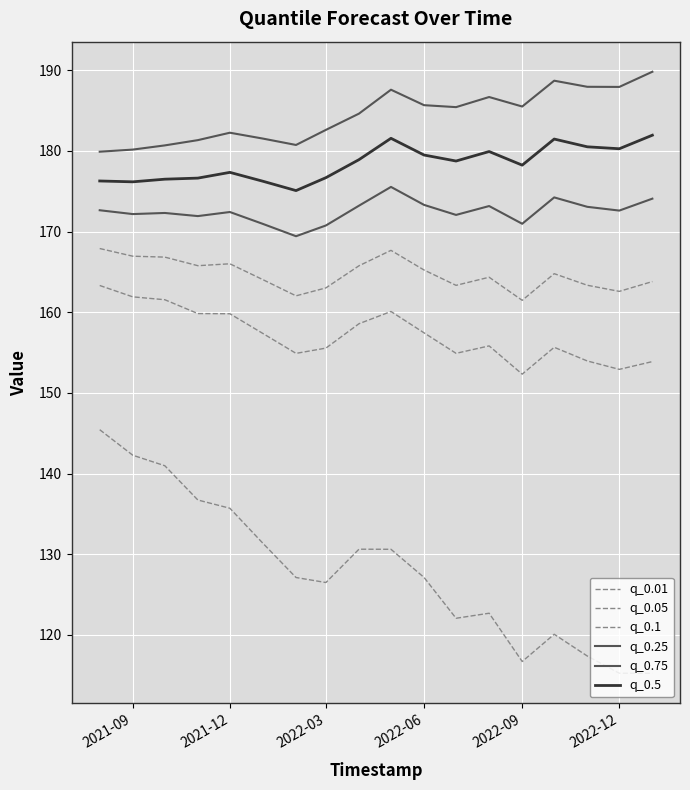

Does the chart display data point markers on the line(s)?

No